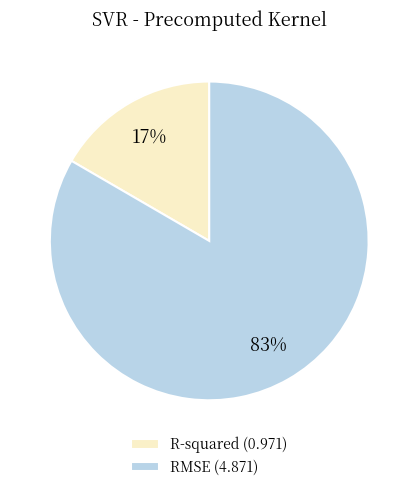

What percentage is the R-squared slice, to the nearest percent?

17%